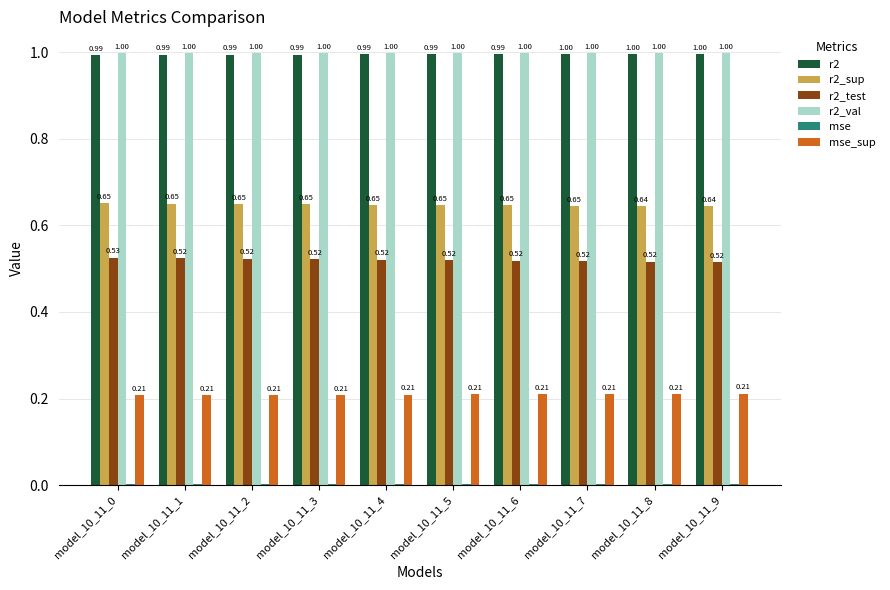

What is the sum of all r2 values?

9.9